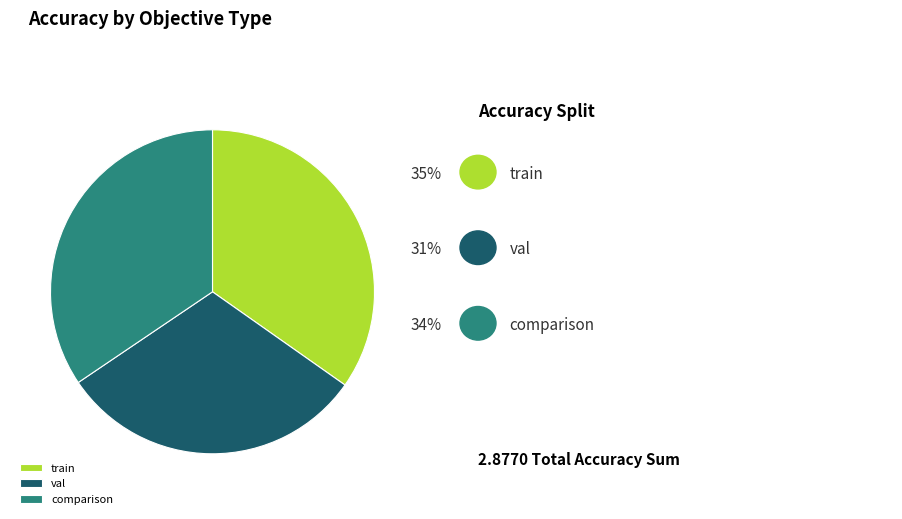

How many segments does this pie chart have?

3